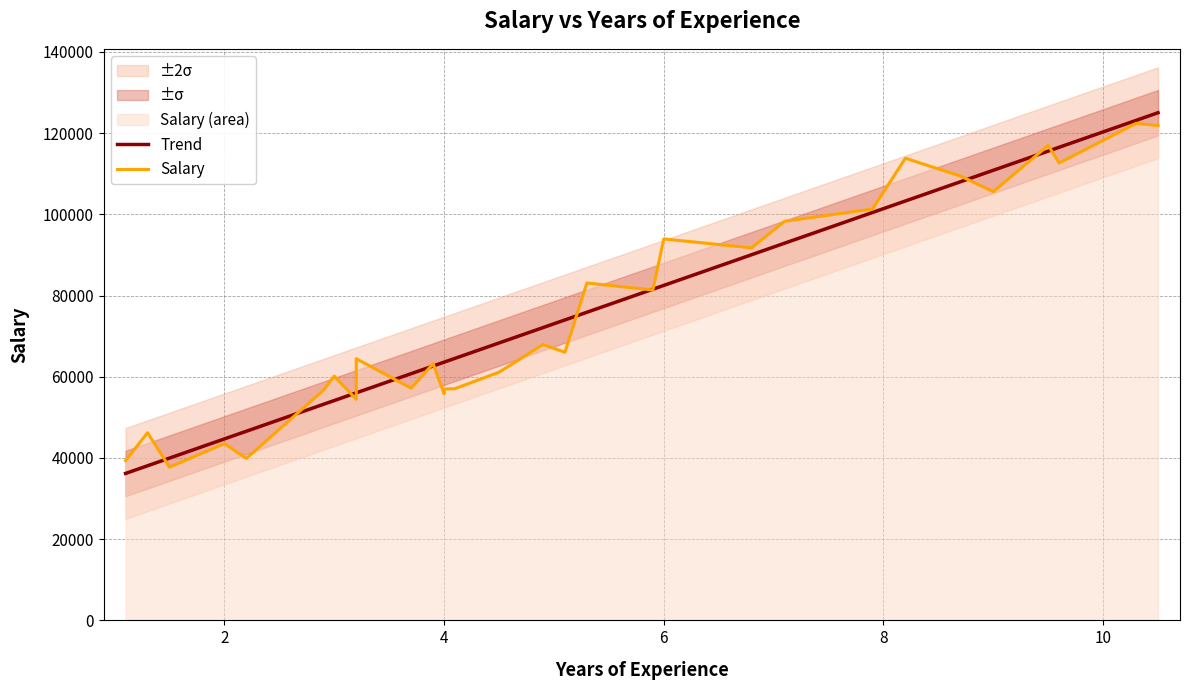

True or false: Trend has more than 0 interior local peaks.

False